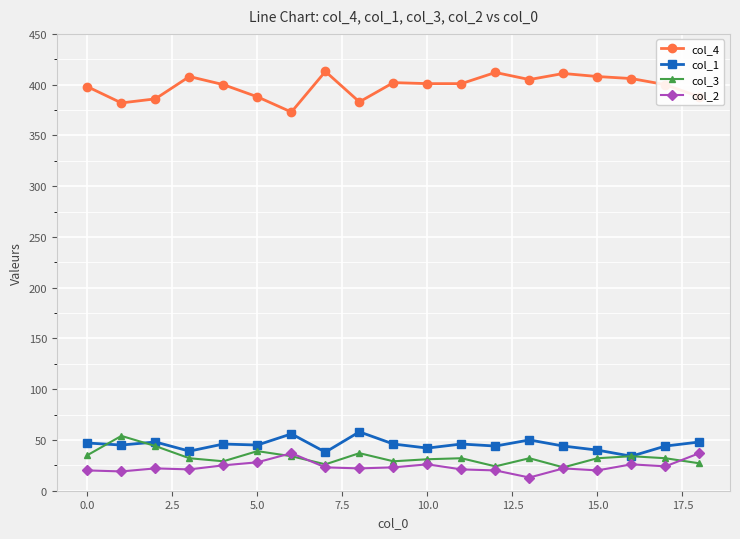

At how many categories does at least one series exceed 70?

19